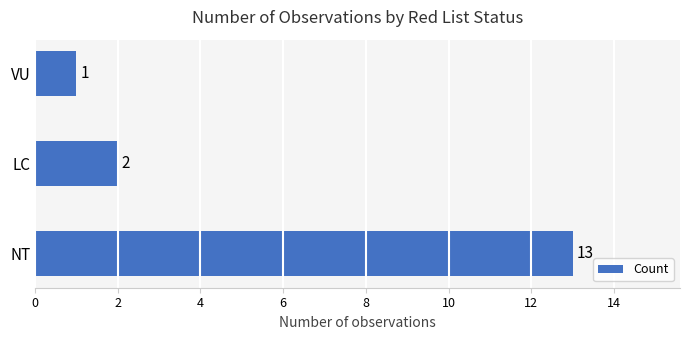

How many data points does each series have?

3